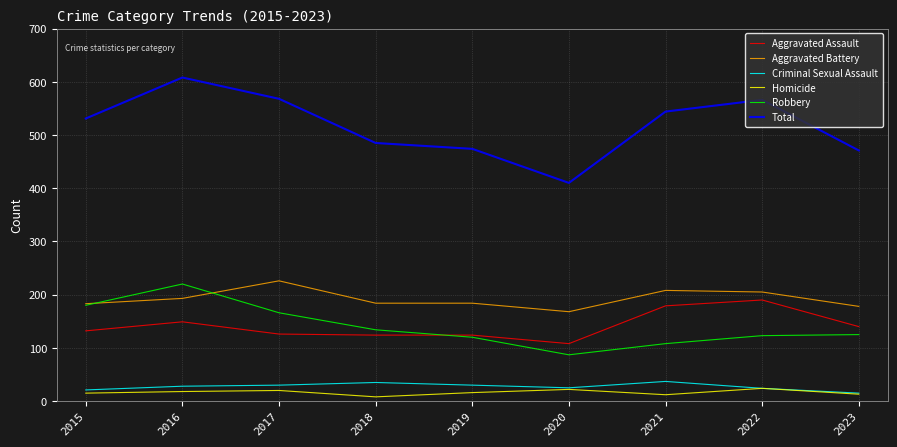

How many lines are shown in the chart?

6